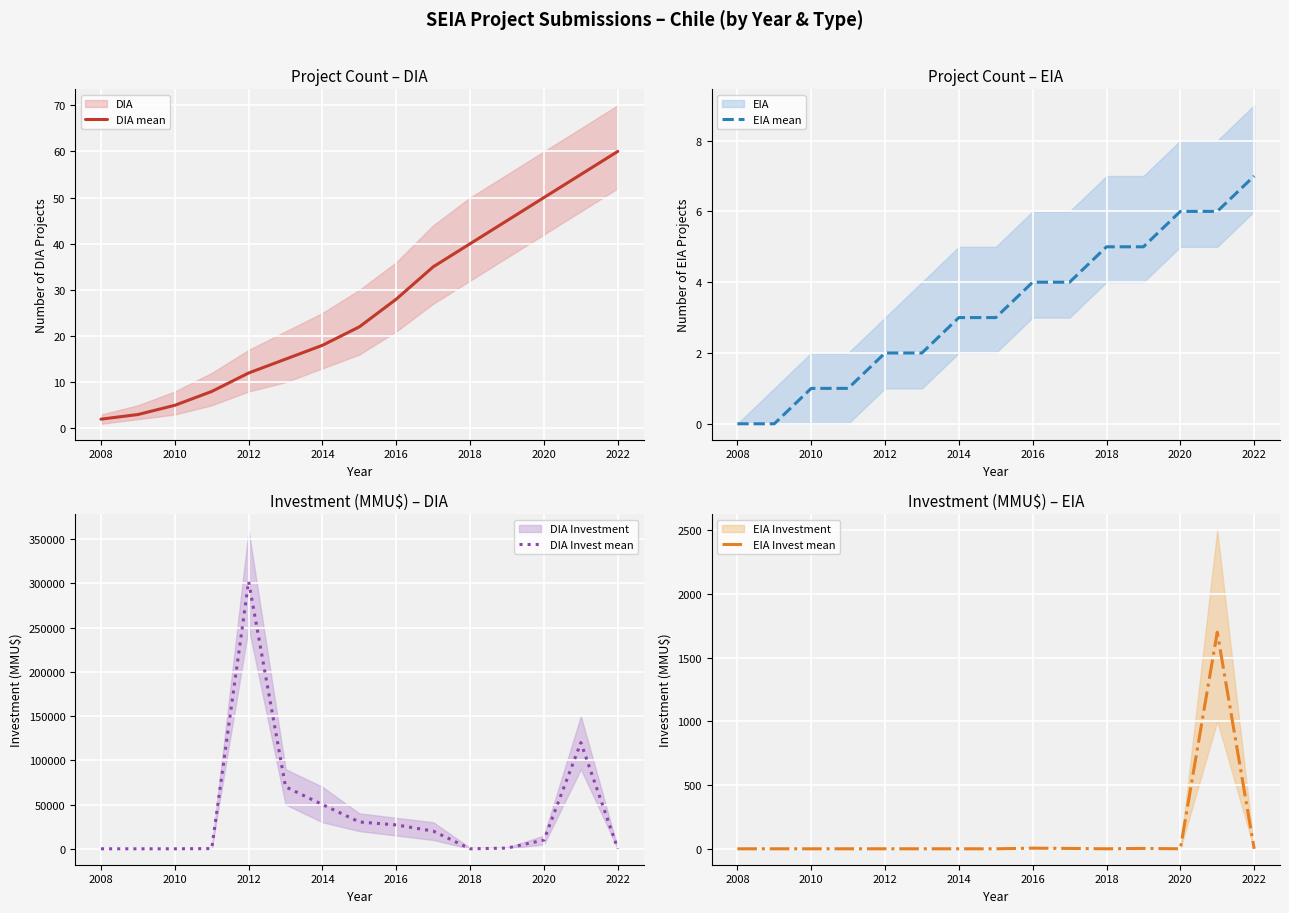

Which series has the widest spread of values?

DIA Invest mean